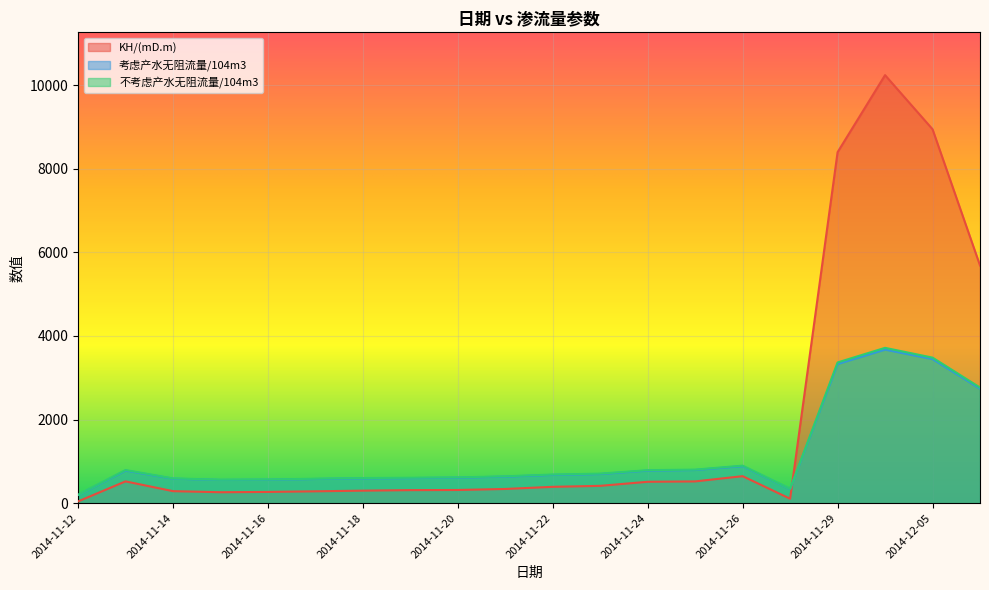

At how many categories does at least one series exceed 3588?

4